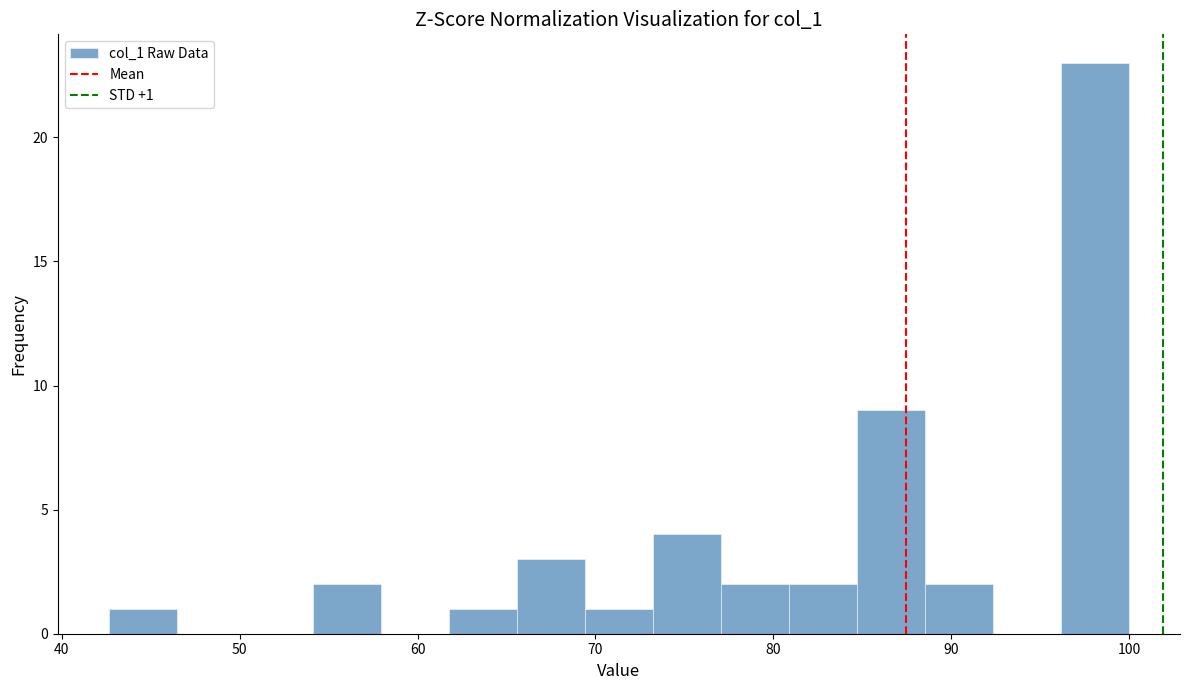

Around what value on the x-axis is the tallest bar? Give the approximate position of its centre, as read against the axis.

98